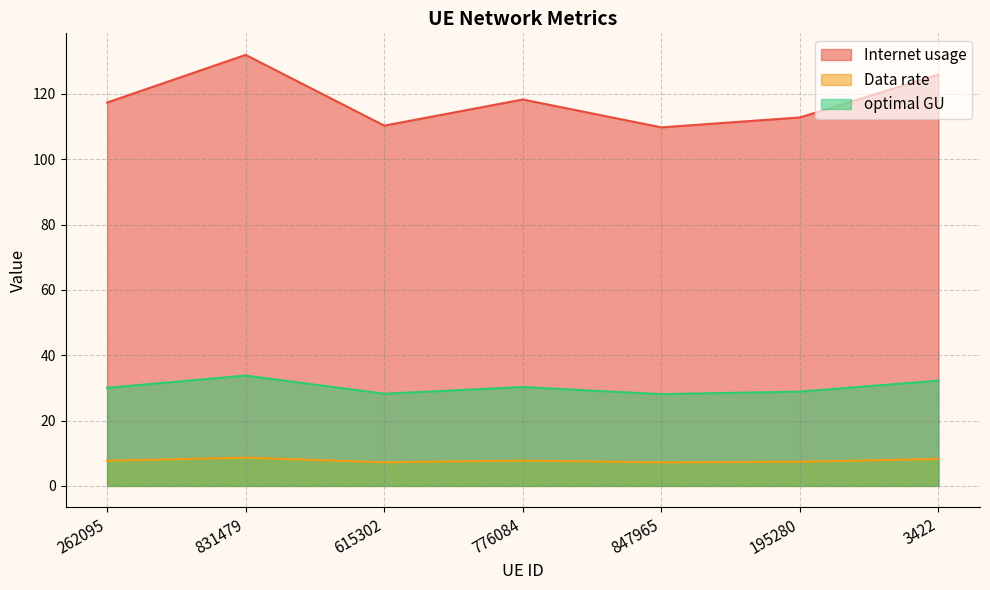

The Data rate series shows 8.2 at 3422. True or false?

True